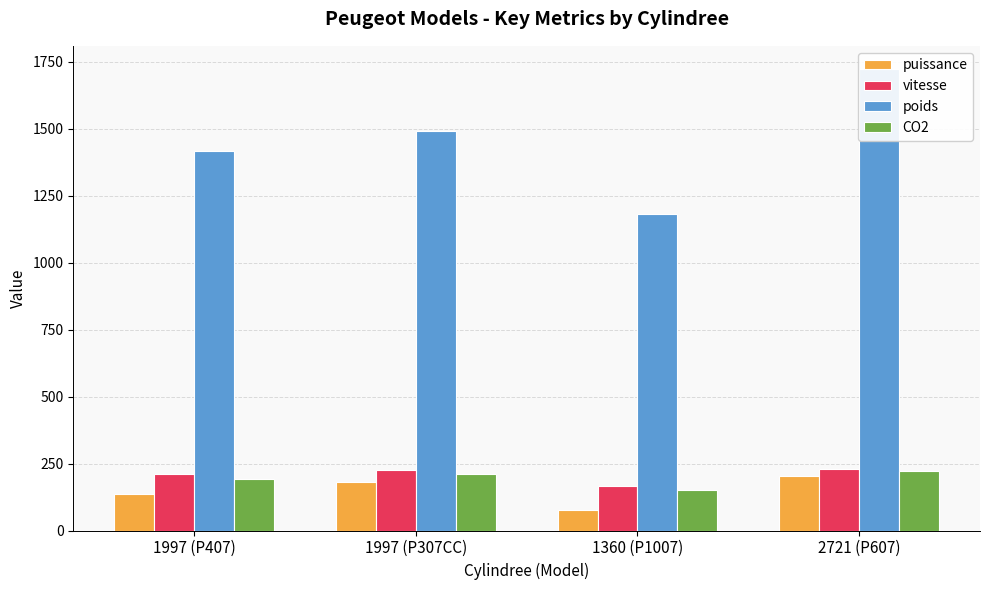

Reading right to left, extract all data points from this chart.

puissance: 2721 (P607)=204	1360 (P1007)=75	1997 (P307CC)=180	1997 (P407)=136
vitesse: 2721 (P607)=230	1360 (P1007)=165	1997 (P307CC)=225	1997 (P407)=212
poids: 2721 (P607)=1723	1360 (P1007)=1181	1997 (P307CC)=1490	1997 (P407)=1415
CO2: 2721 (P607)=223	1360 (P1007)=153	1997 (P307CC)=210	1997 (P407)=194